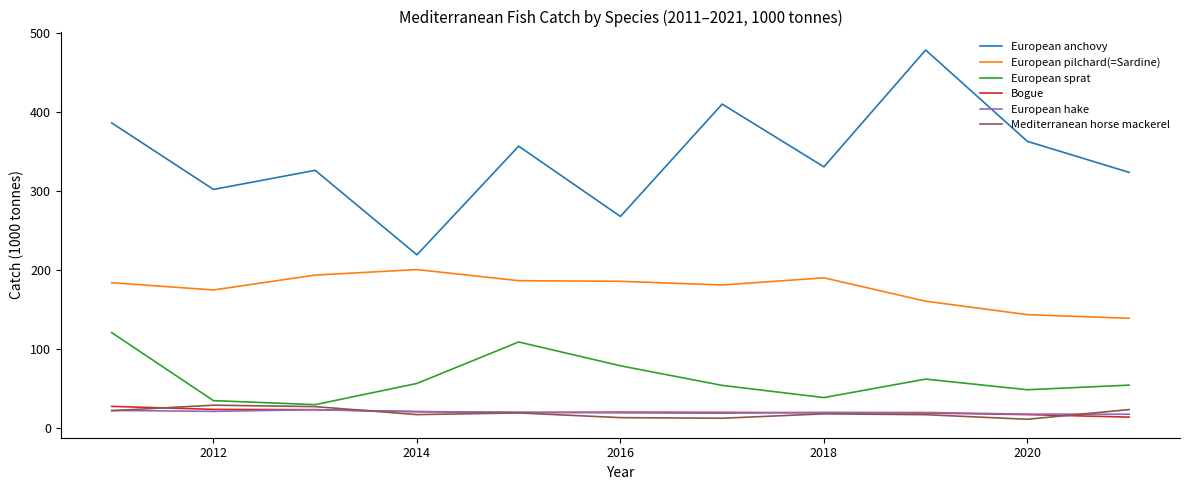

What is the minimum value for European hake?

17.8